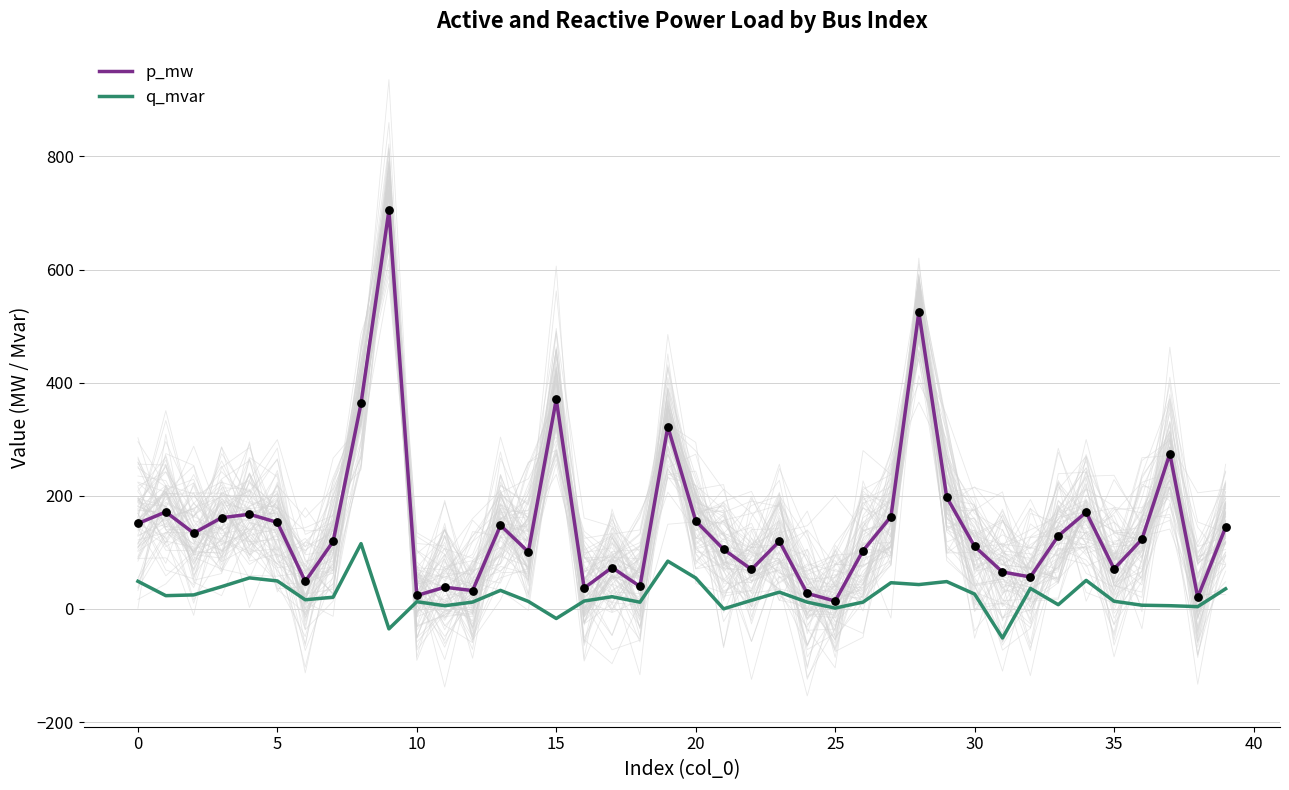

Which series contains the lowest Y value?

q_mvar